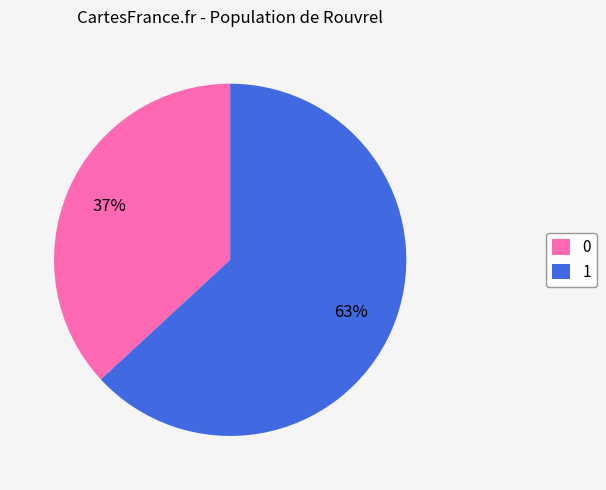

What is the ratio of the value at 0 to the value at 1?

0.6